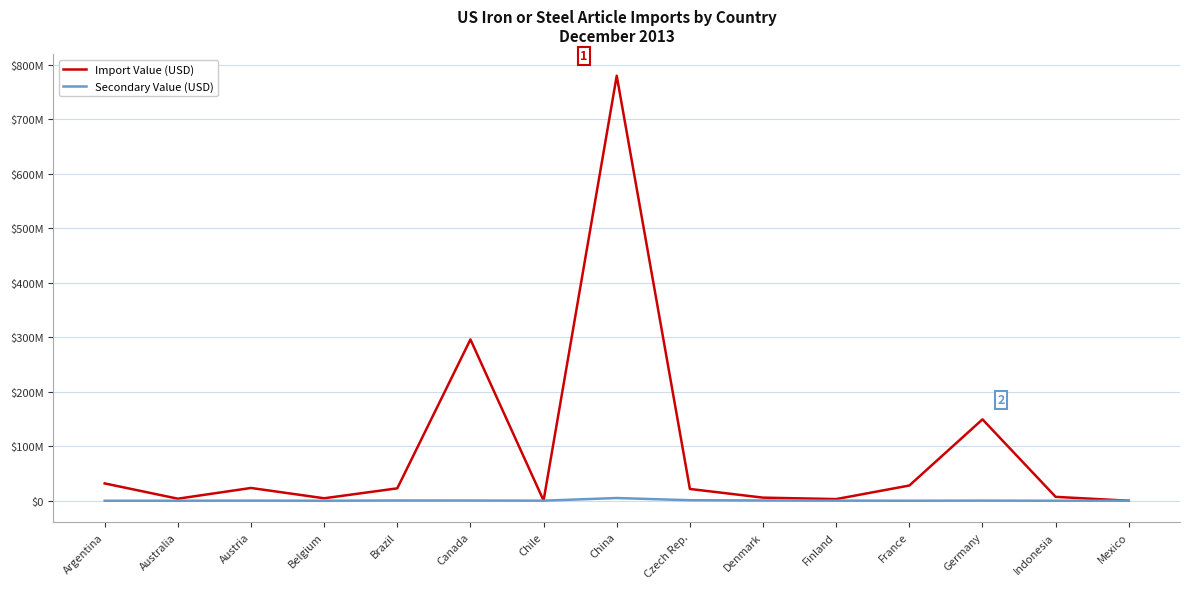

Does the chart have visible grid lines?

Yes